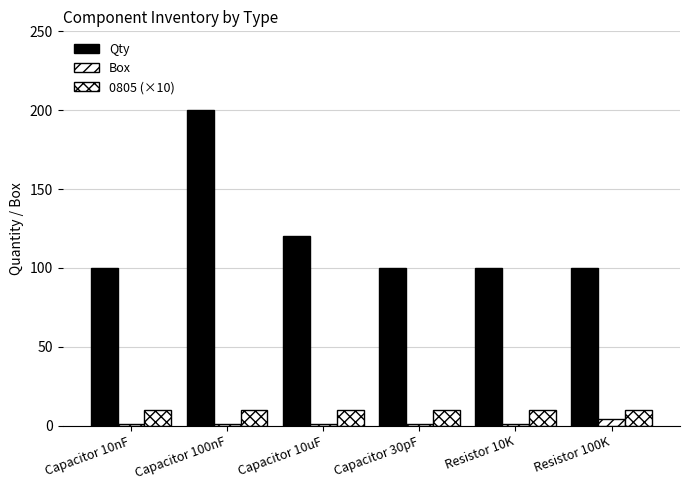

Reading left to right, extract all data points from this chart.

Qty: Capacitor 10nF=100	Capacitor 100nF=200	Capacitor 10uF=120	Capacitor 30pF=100	Resistor 10K=100	Resistor 100K=100
Box: Capacitor 10nF=1	Capacitor 100nF=1	Capacitor 10uF=1	Capacitor 30pF=1	Resistor 10K=1	Resistor 100K=4
0805 (×10): Capacitor 10nF=10	Capacitor 100nF=10	Capacitor 10uF=10	Capacitor 30pF=10	Resistor 10K=10	Resistor 100K=10